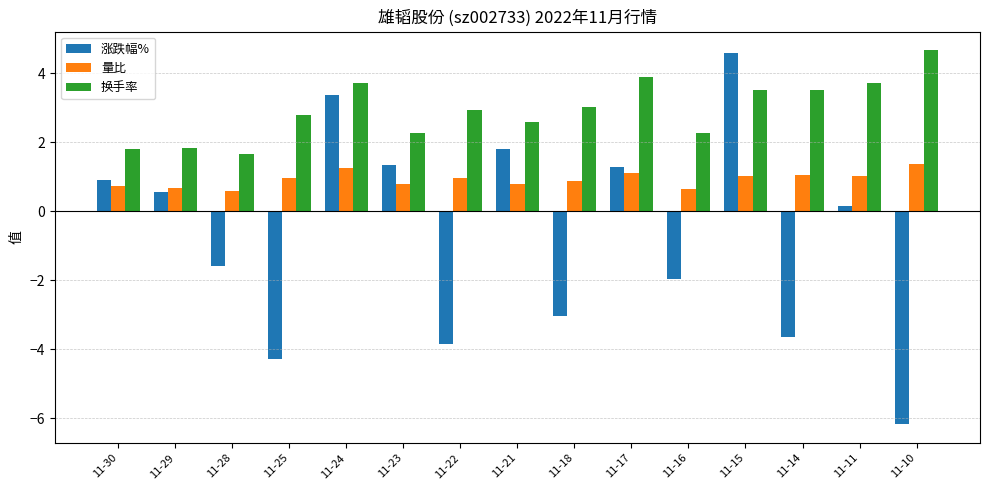

Which series has the widest spread of values?

涨跌幅%